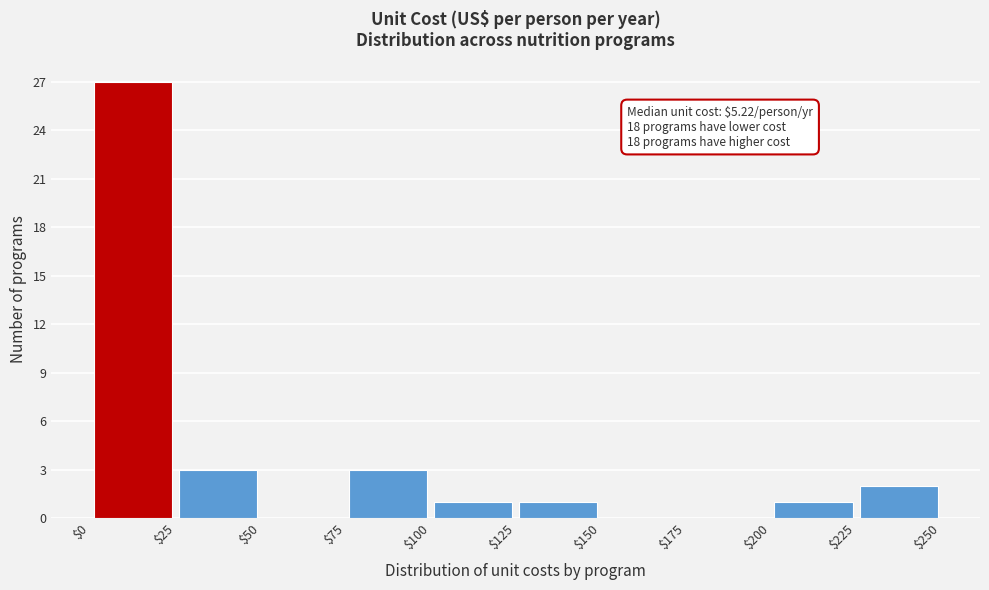

Which range on the x-axis has the tallest bar?

$0 to $25